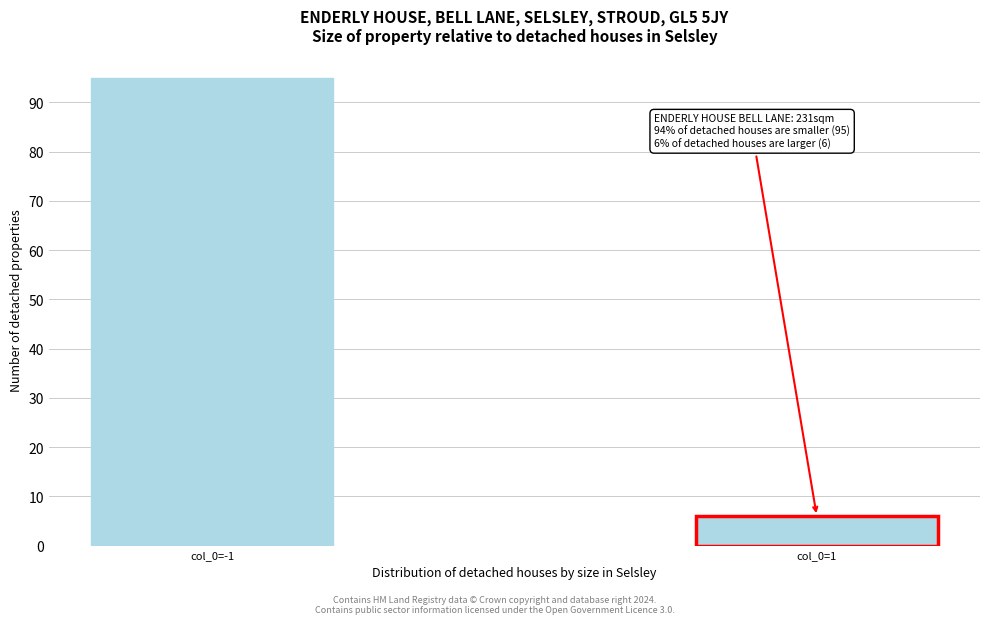

Reading left to right, extract all data points from this chart.

95	6